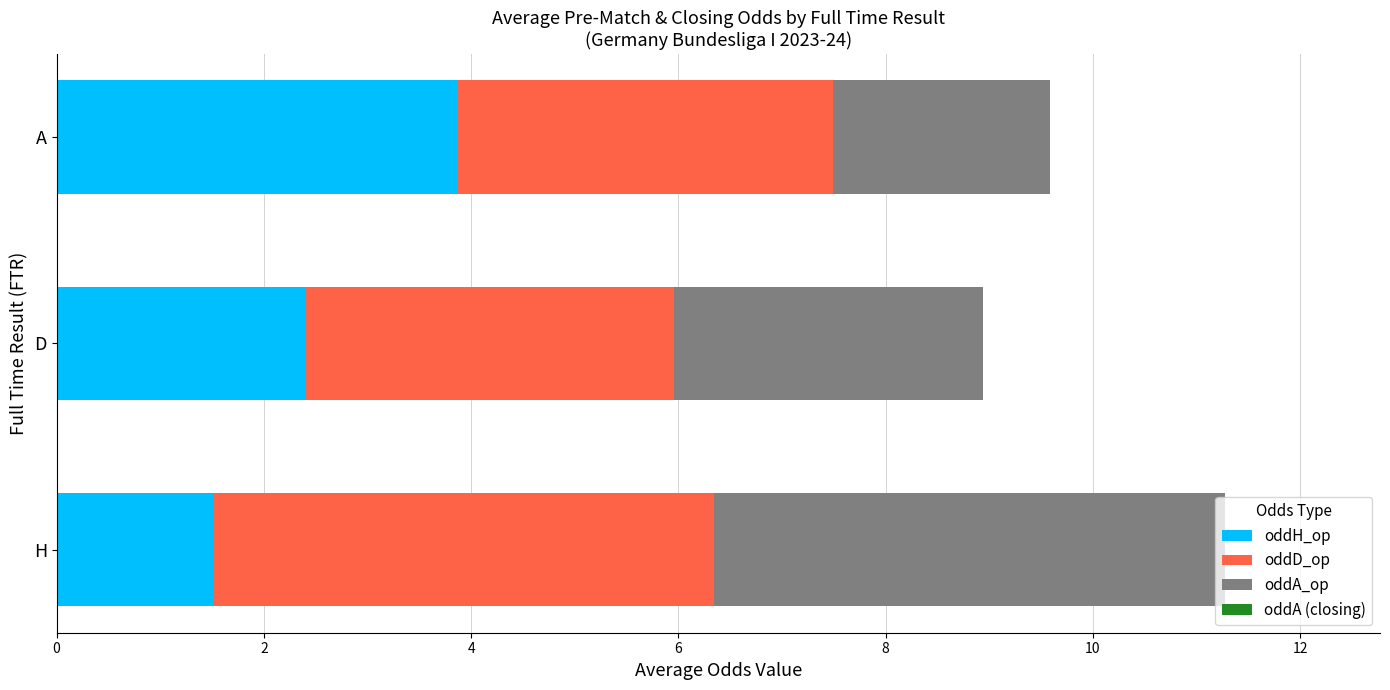

Rank the categories by oddH_op value from highest to lowest.

A, D, H